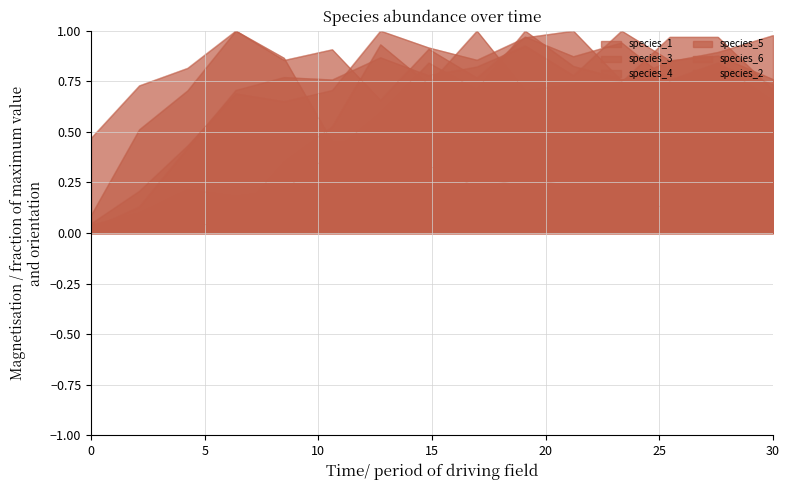

Which series has the largest range (max minus min)?

species_2